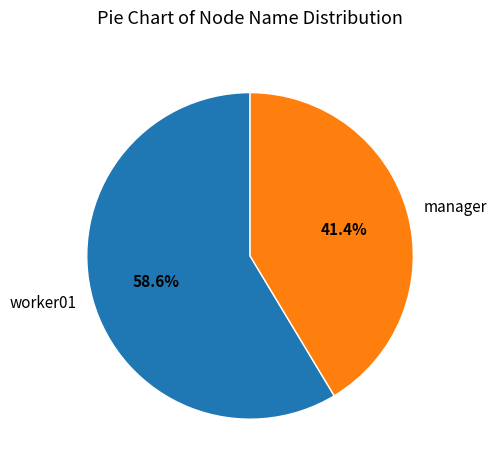

Which slice is the smallest?

manager